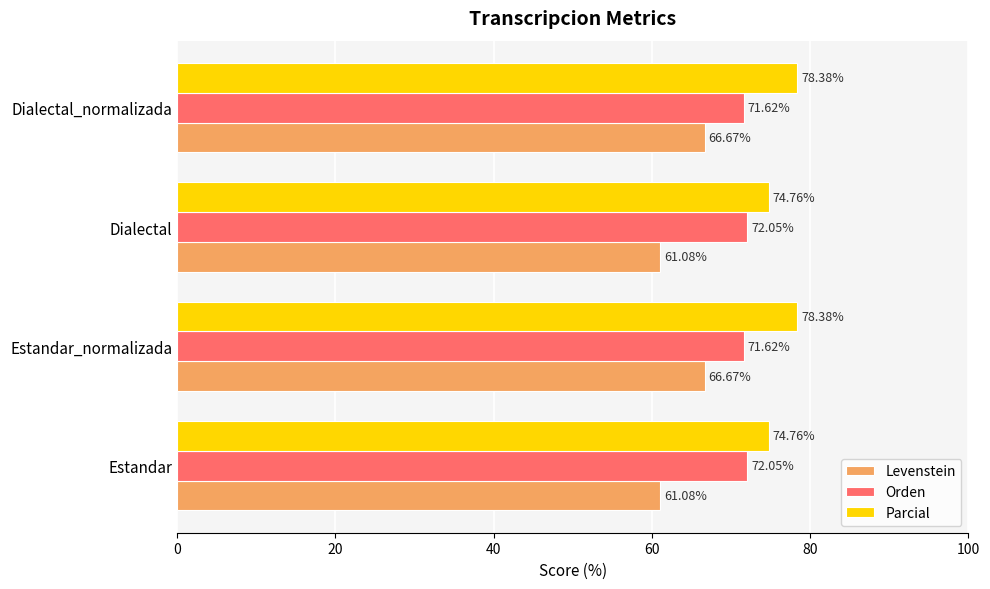

What is the sum of all Parcial values?

306.3